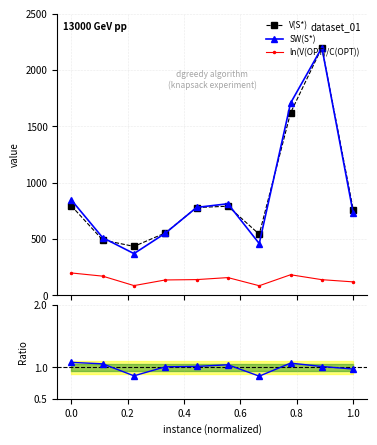

True or false: SW(S*) and ln(V(OPT)/C(OPT)) cross at least once.

False